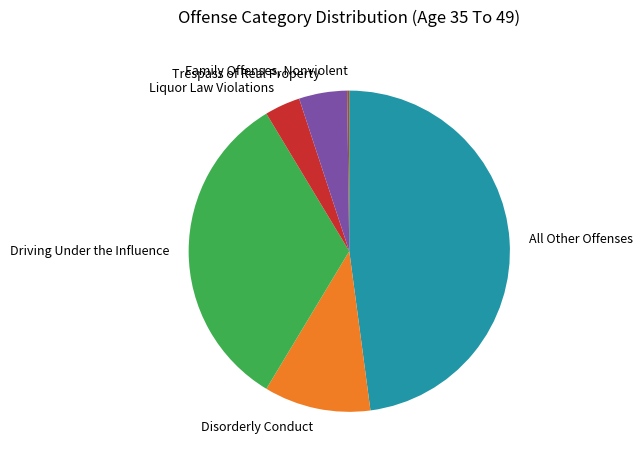

Is it true that Driving Under the Influence is 33% of the pie?

True